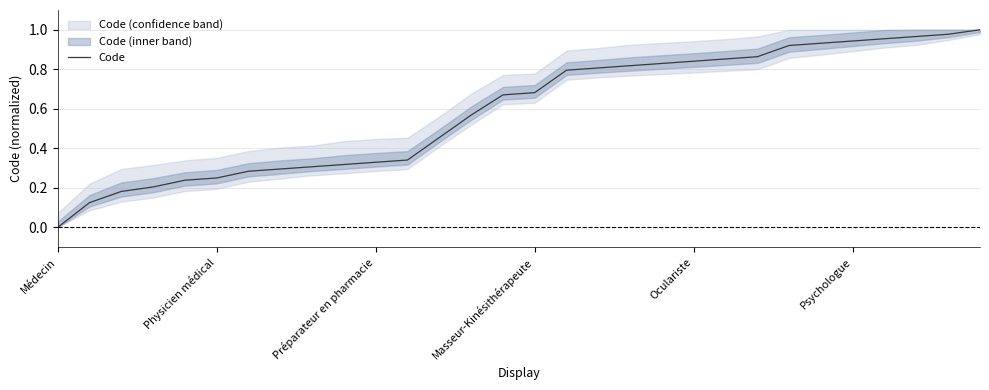

What is the maximum value shown in the chart?

1.0